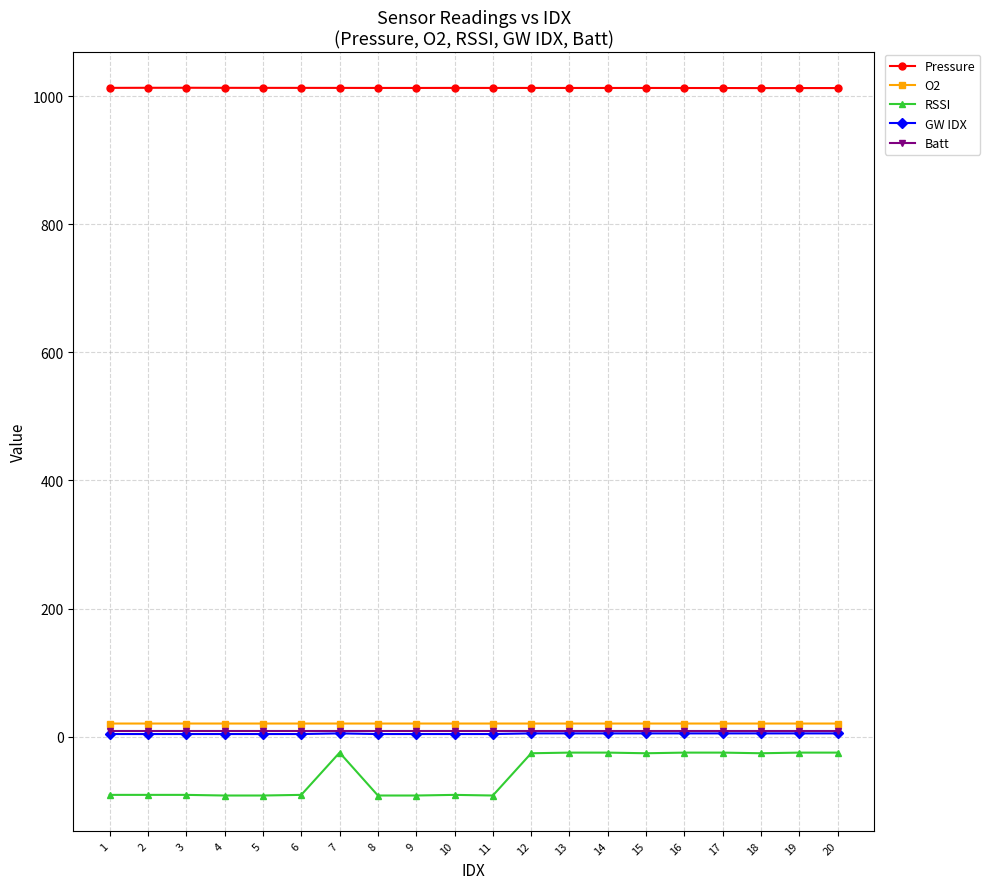

Is this an area chart (filled region under the line)?

No